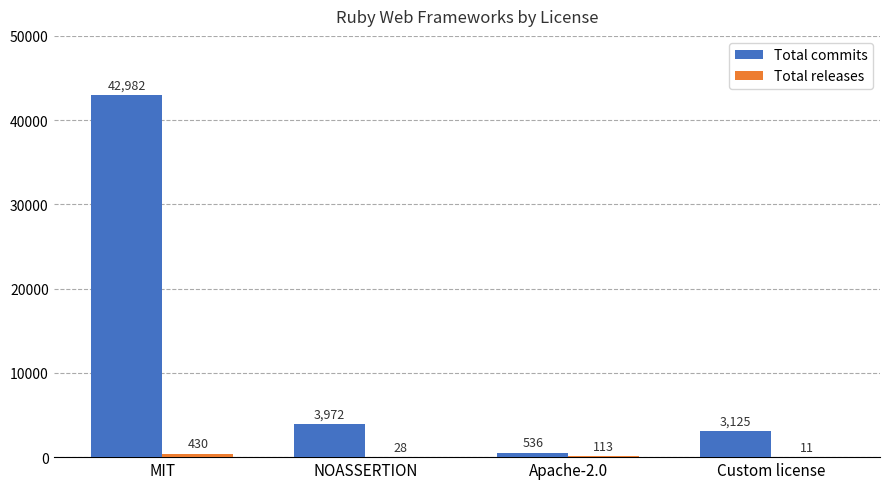

What is the sum of all Total commits values?

50615